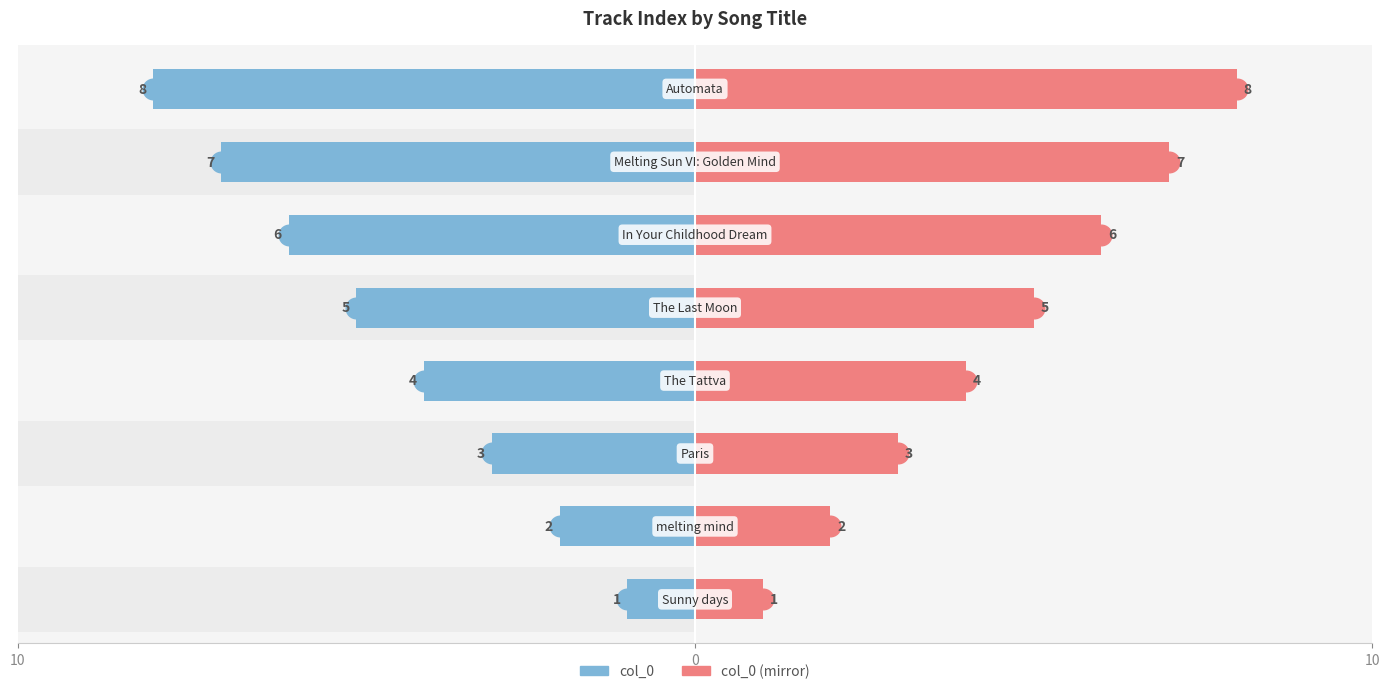

Which has a higher value, 3 or 6?

6